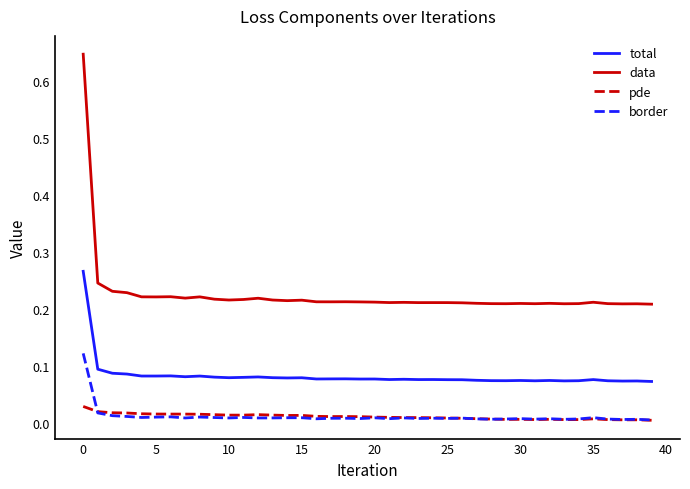

Which series has the largest total across all categories?

data